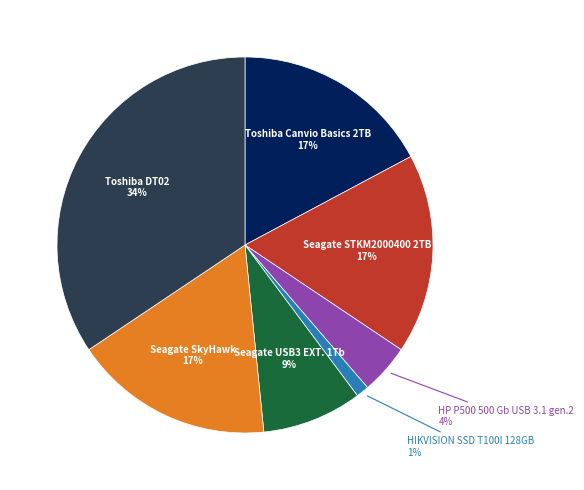

Is it true that Seagate SkyHawk is 25% of the pie?

False